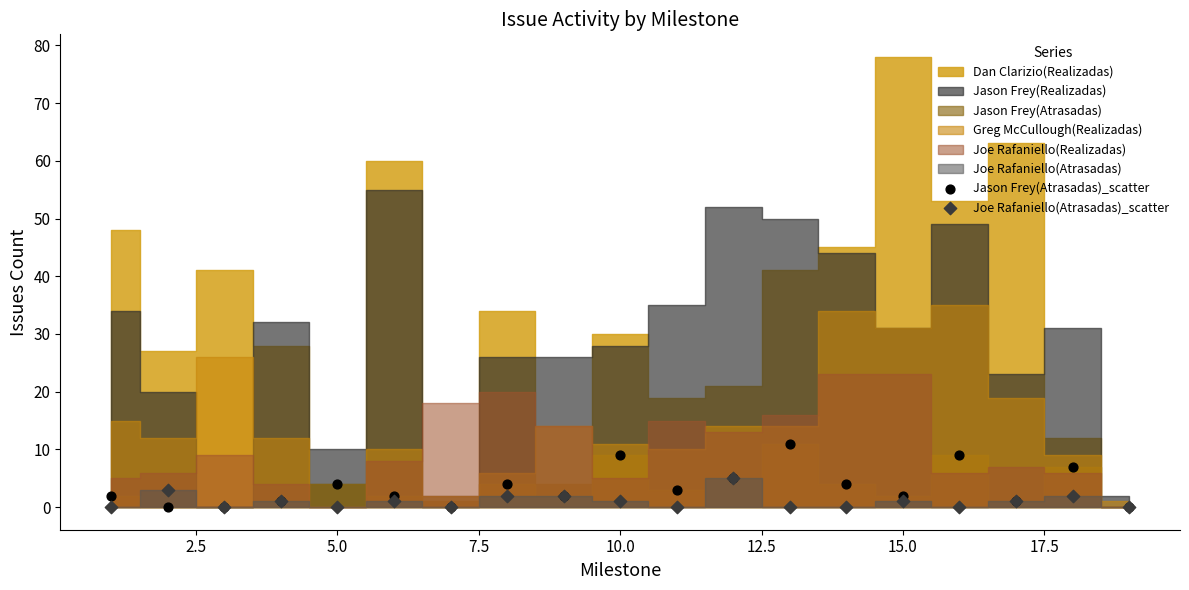

Which series reaches the maximum Y coordinate?

Jason Frey(Atrasadas)_scatter